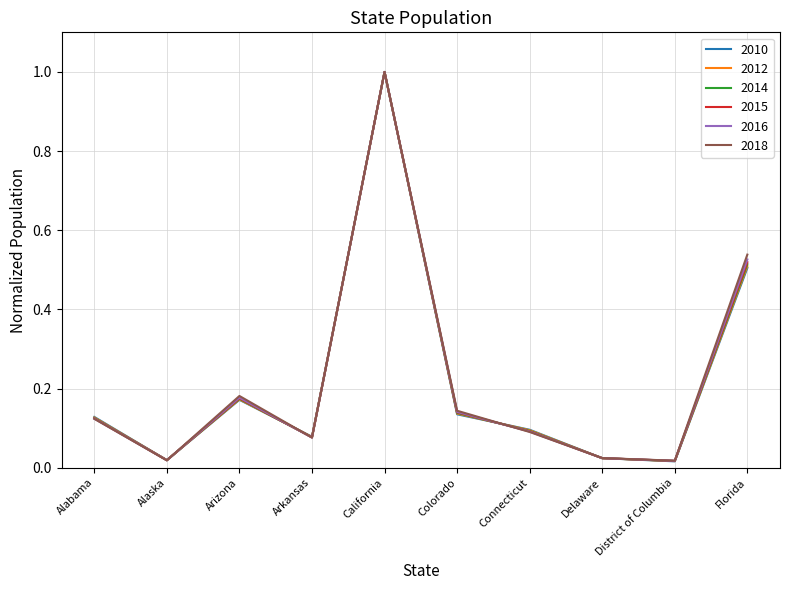

Between Arizona and Florida, which series saw the biggest shift?

2018